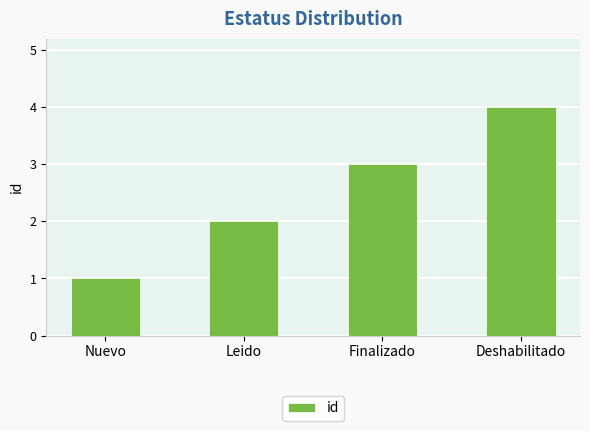

What position from the left is Nuevo?

1